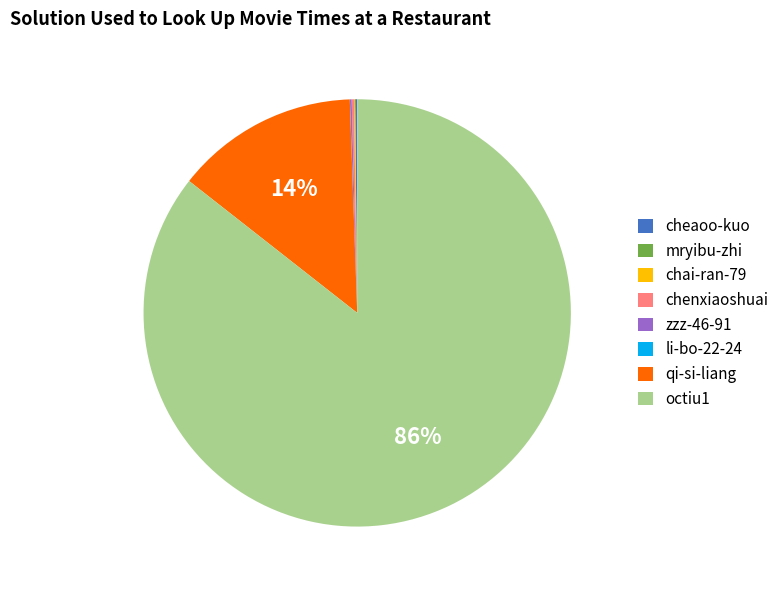

Which slice is the largest?

octiu1